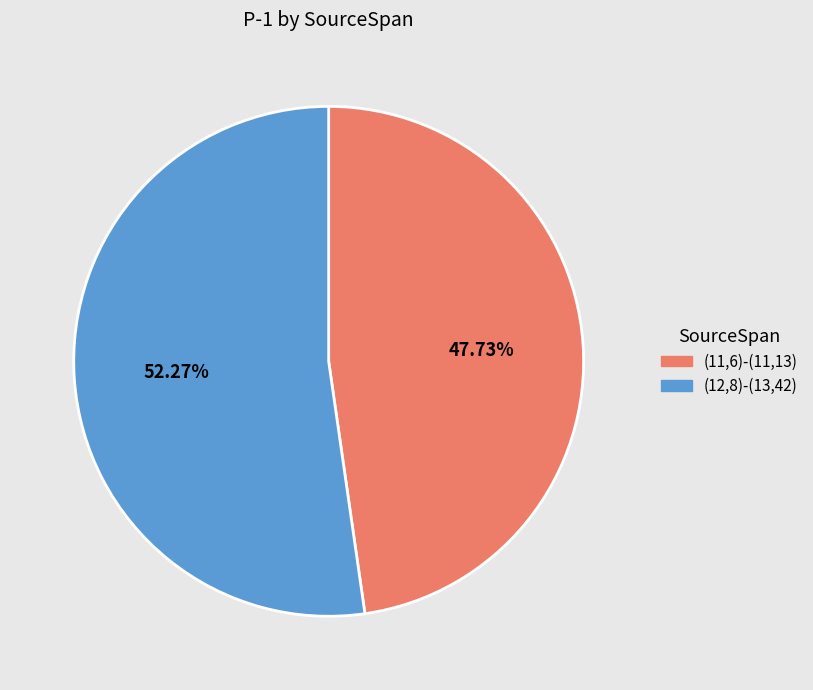

What percentage is NOT represented by (12,8)-(13,42)?

47.7%